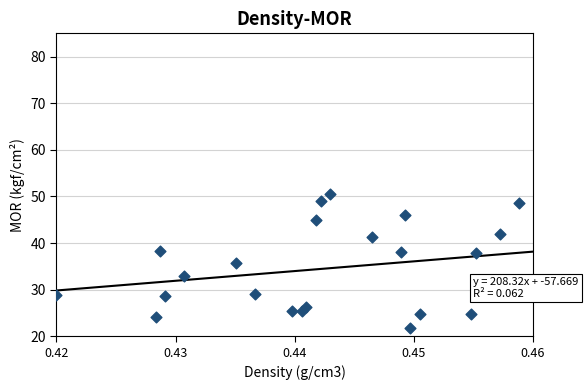

What is the range of Y values (max minus min)?

28.9